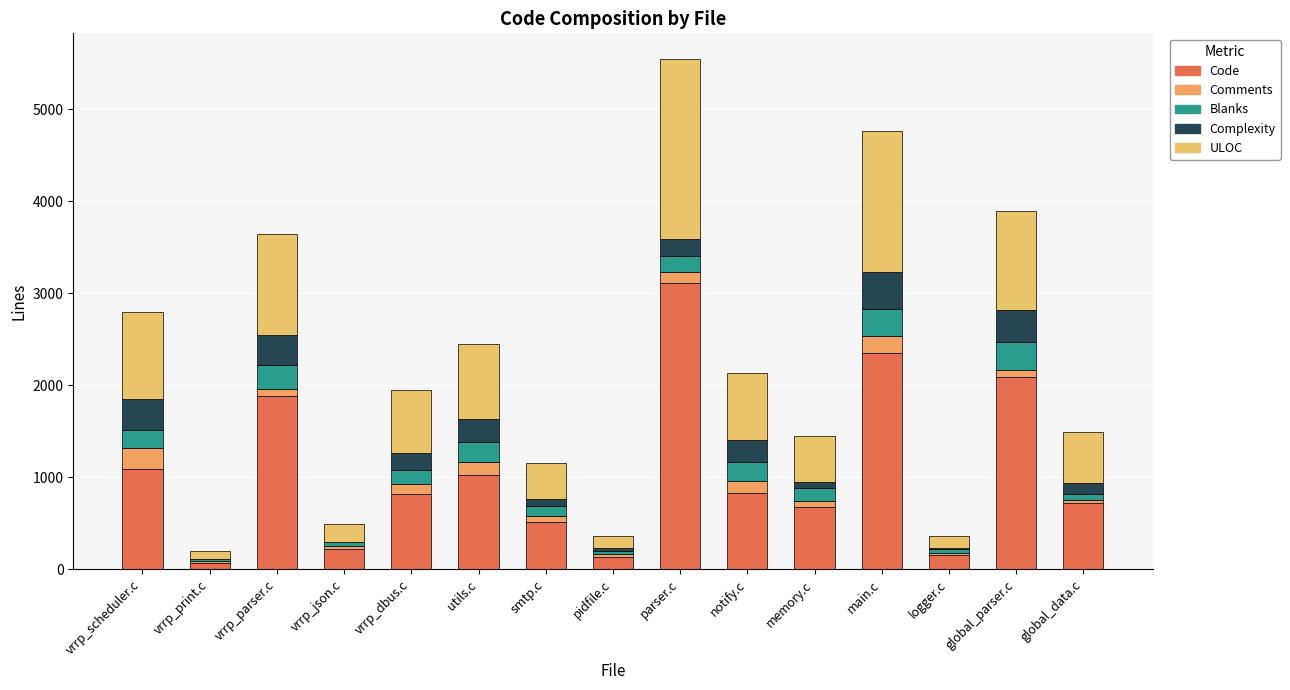

Count the number of categories in the chart.

15